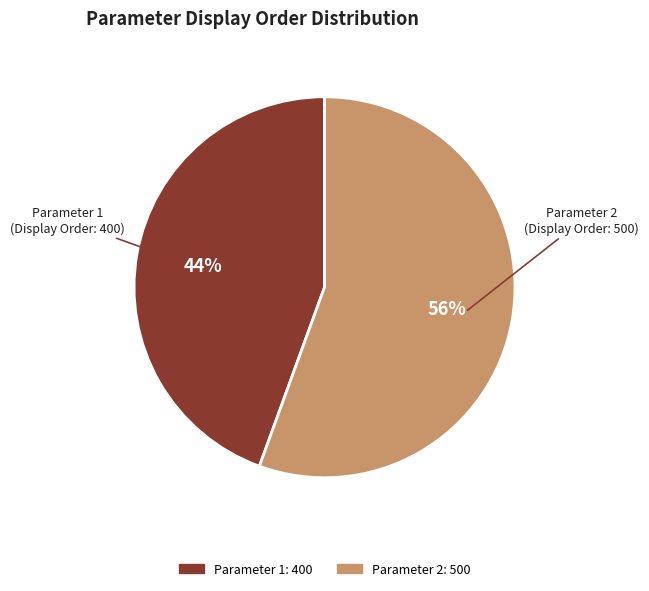

To the nearest percent, what is the combined percentage of Parameter 2 and Parameter 1?

100%